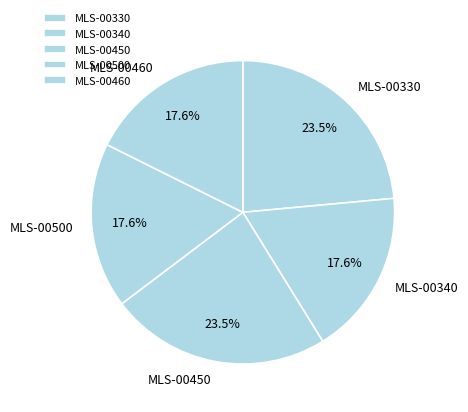

Do MLS-00450 and MLS-00500 together represent more than half of the pie?

No